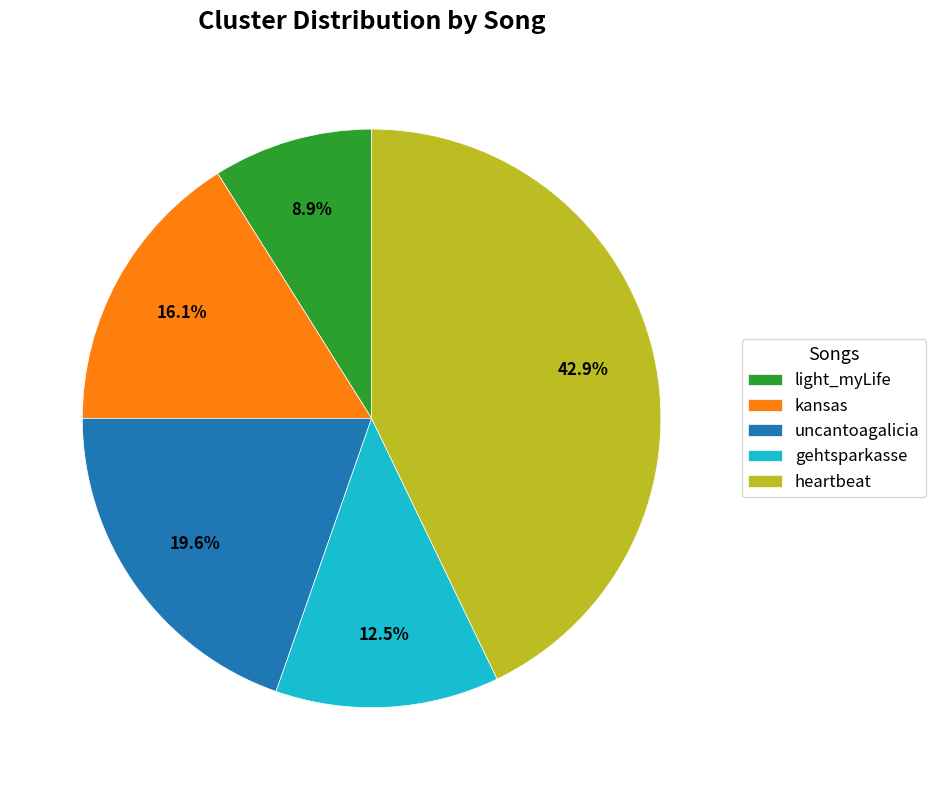

How many segments does this pie chart have?

5